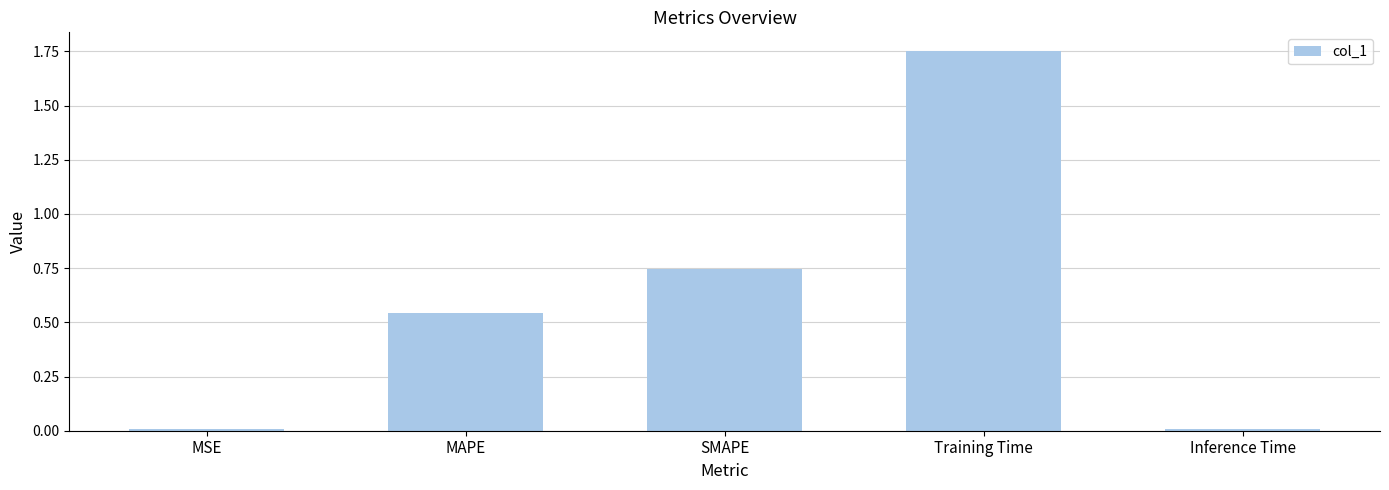

Is it true that the value at MSE is 0.0?

True